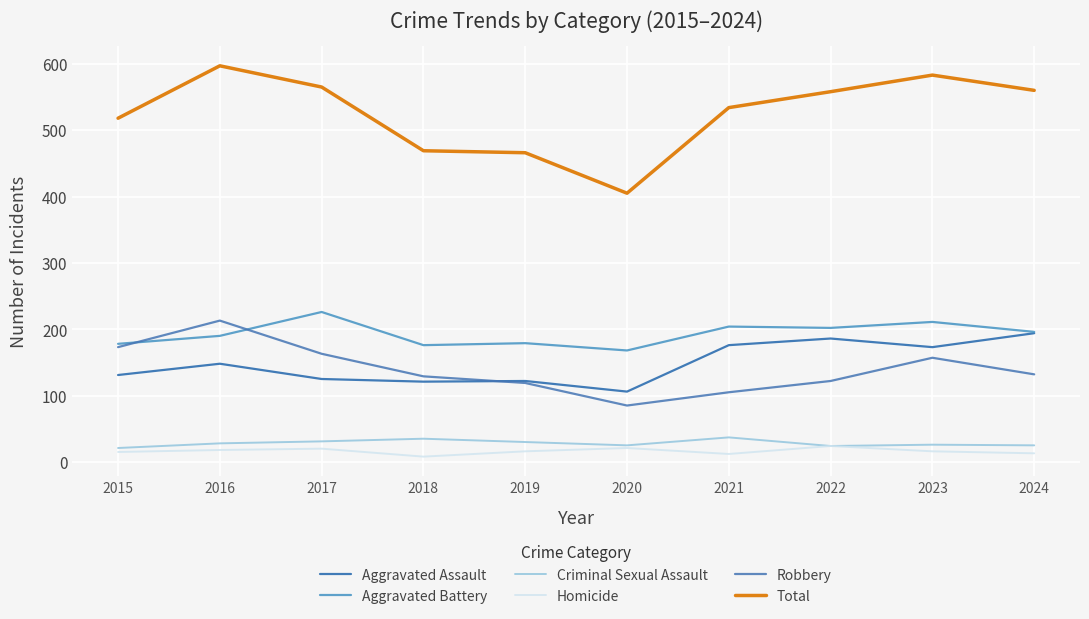

The value of Homicide at 2021 is 12. True or false?

True